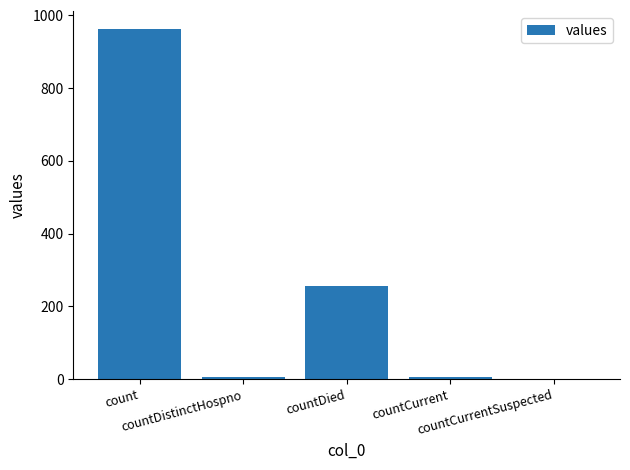

What is the average value?

246